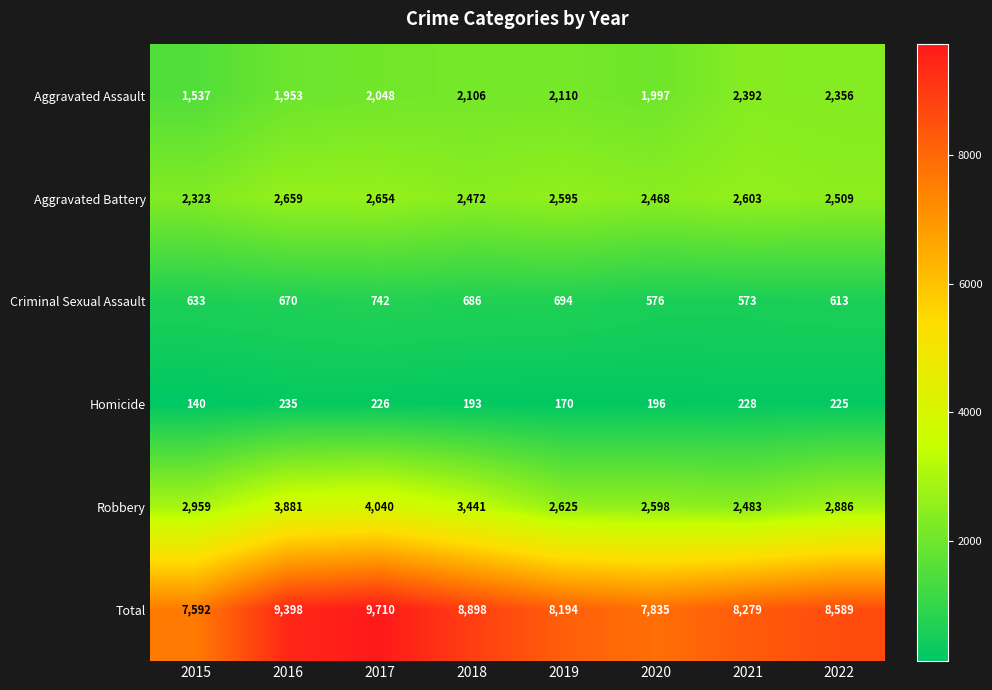

What is the sum of the Homicide values at 2021 and 2022?

453